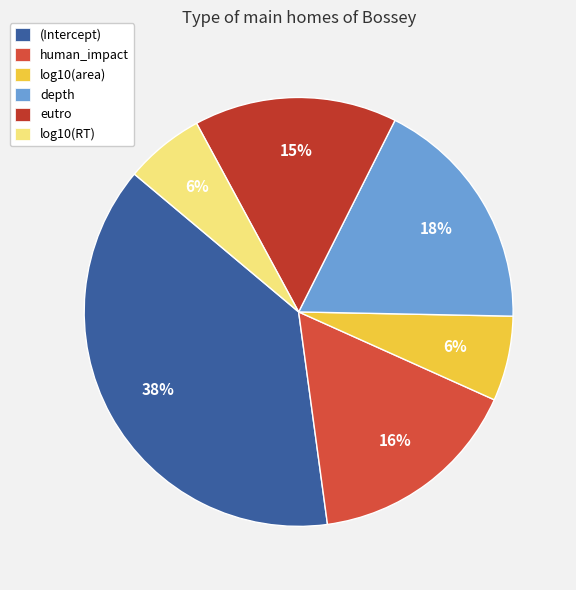

The log10(RT) slice represents 6% of the pie. True or false?

True